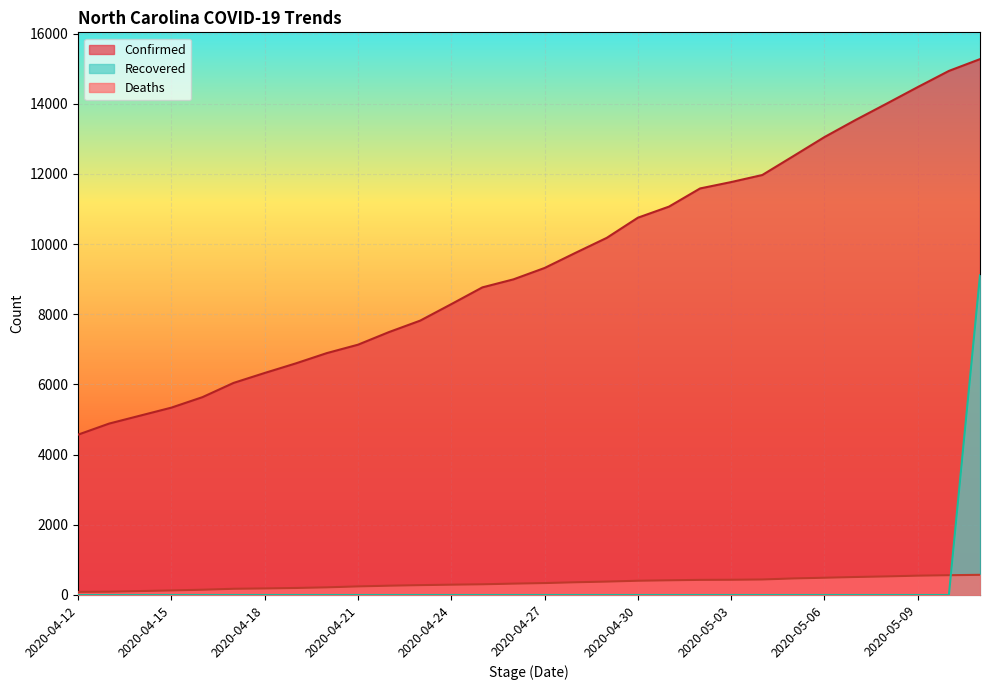

How many data points in Confirmed are less than 9321?

15